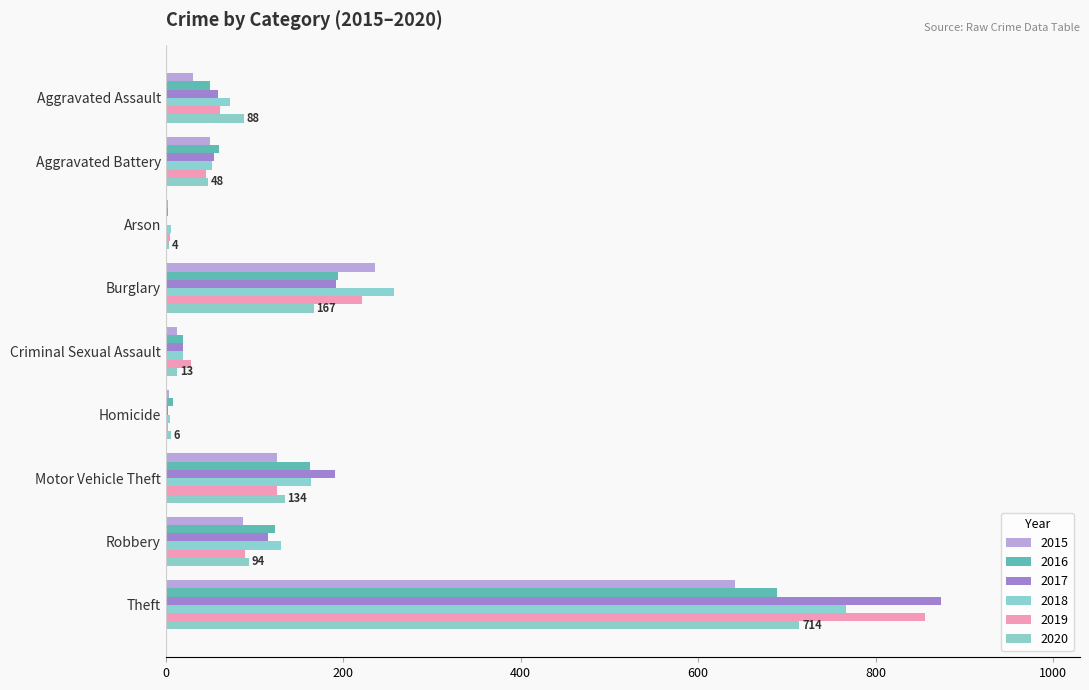

Count the number of data series in this chart.

6